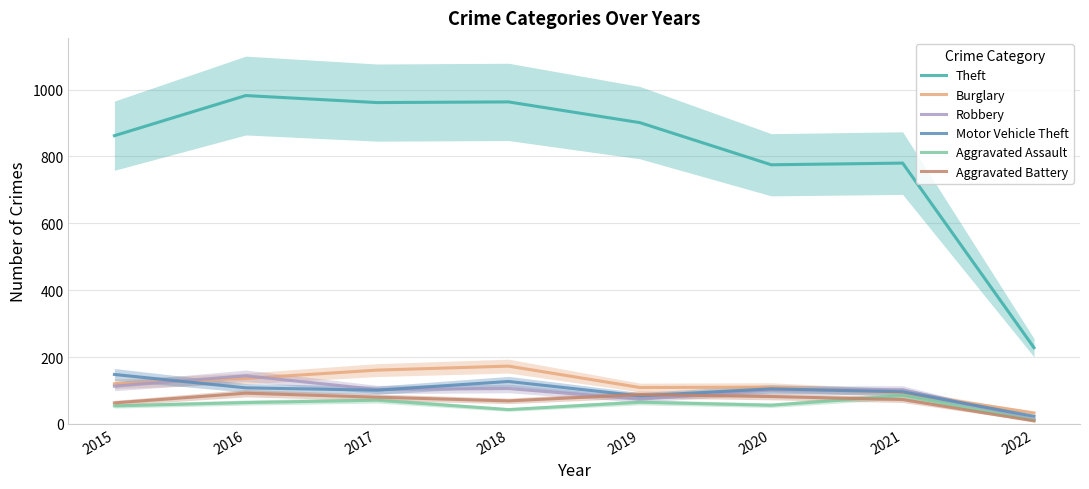

What is the greatest value displayed?

982